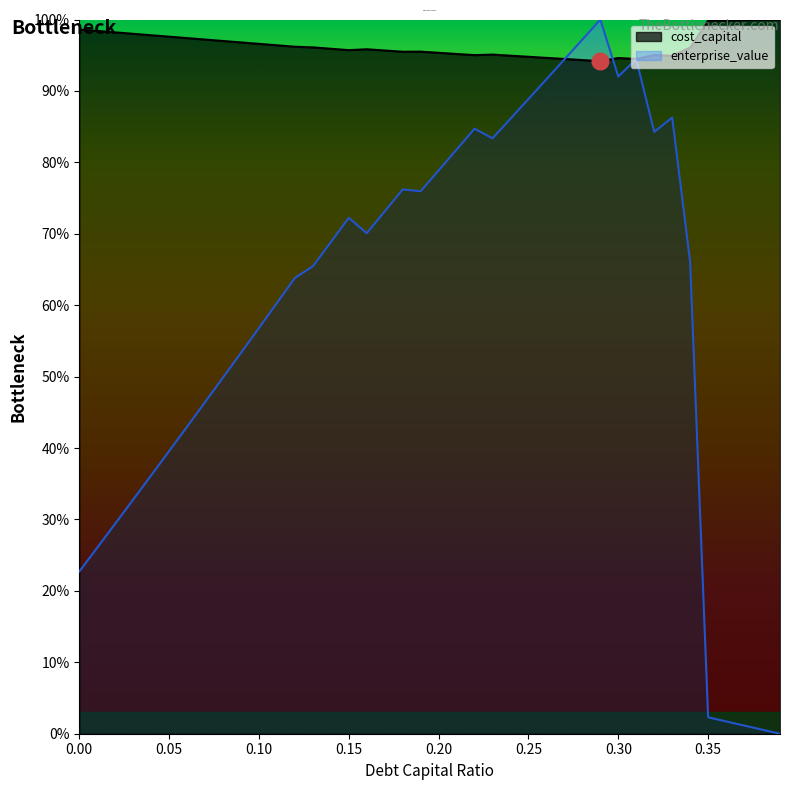

True or false: cost_capital and enterprise_value cross at least once.

True